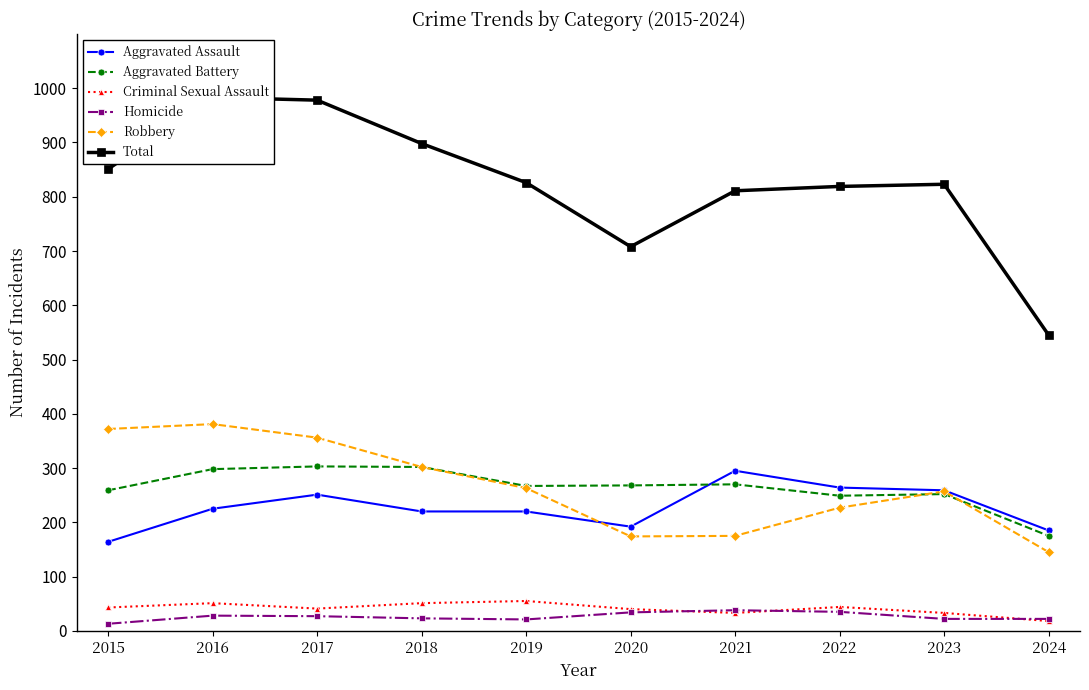

At which label does Total reach its minimum?

2024